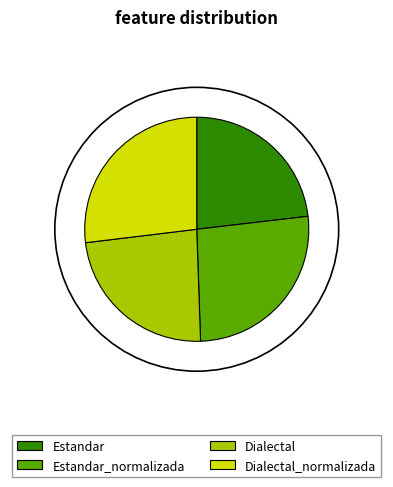

How many slices are in this pie chart?

4